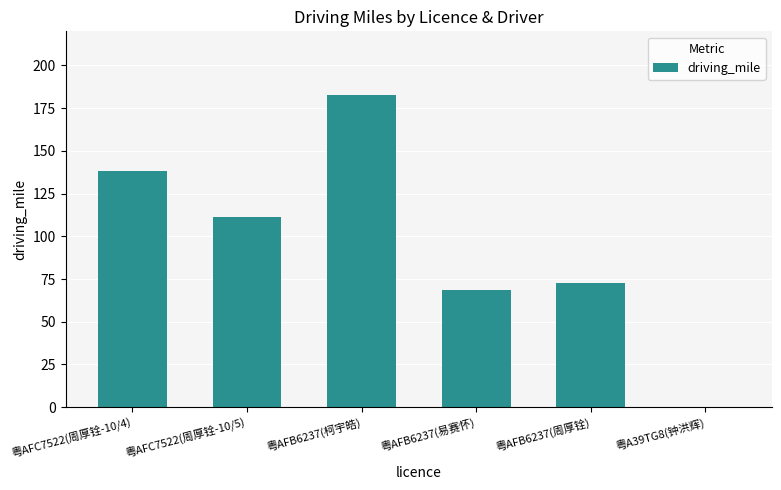

Which category has the highest value across all series?

粤AFB6237(柯宇皓)